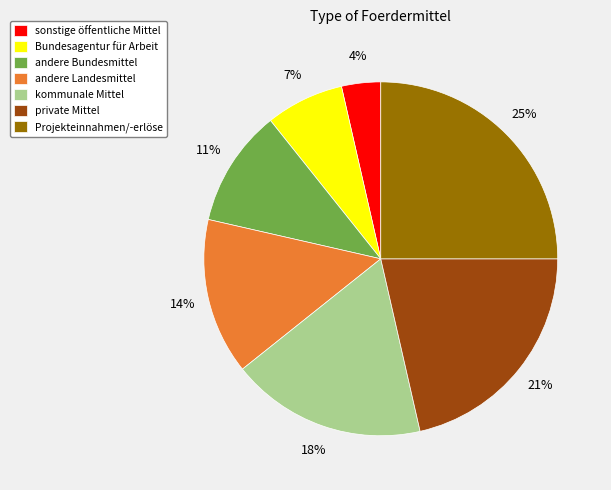

What percentage is the andere Landesmittel slice, to the nearest percent?

14%